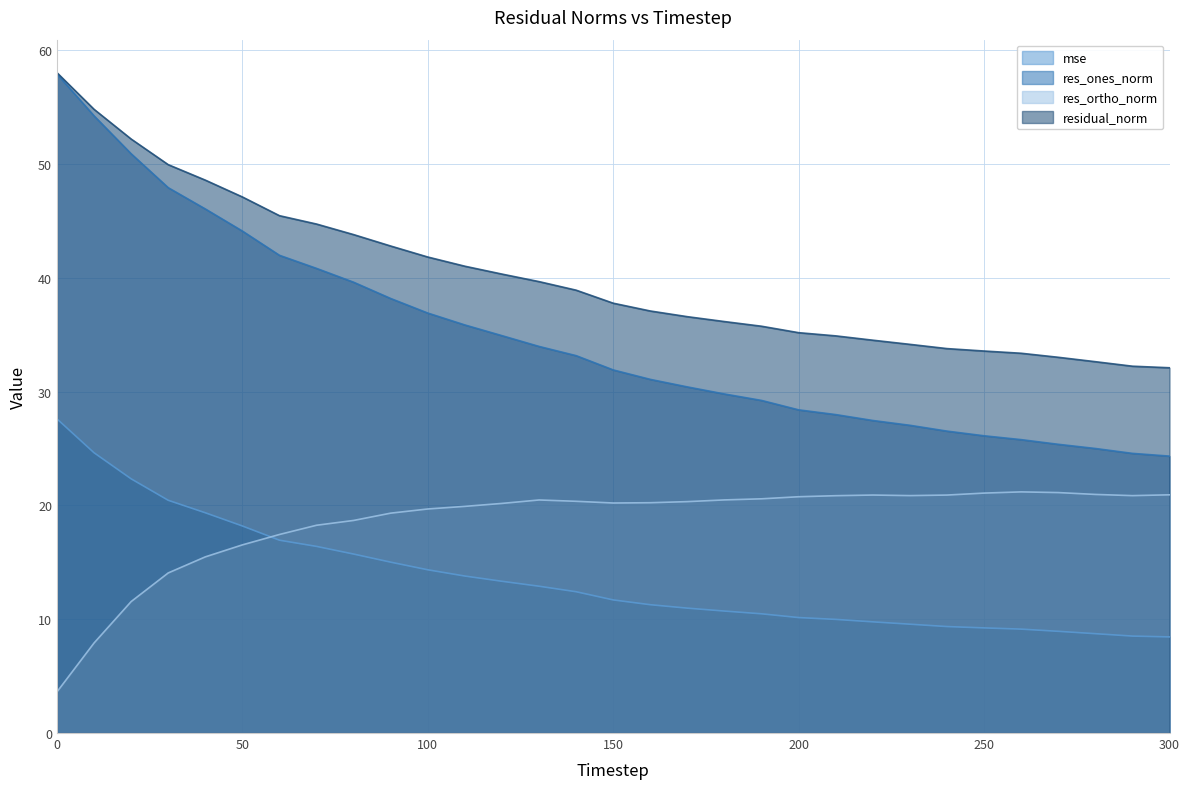

How many categories are shown in the chart?

31